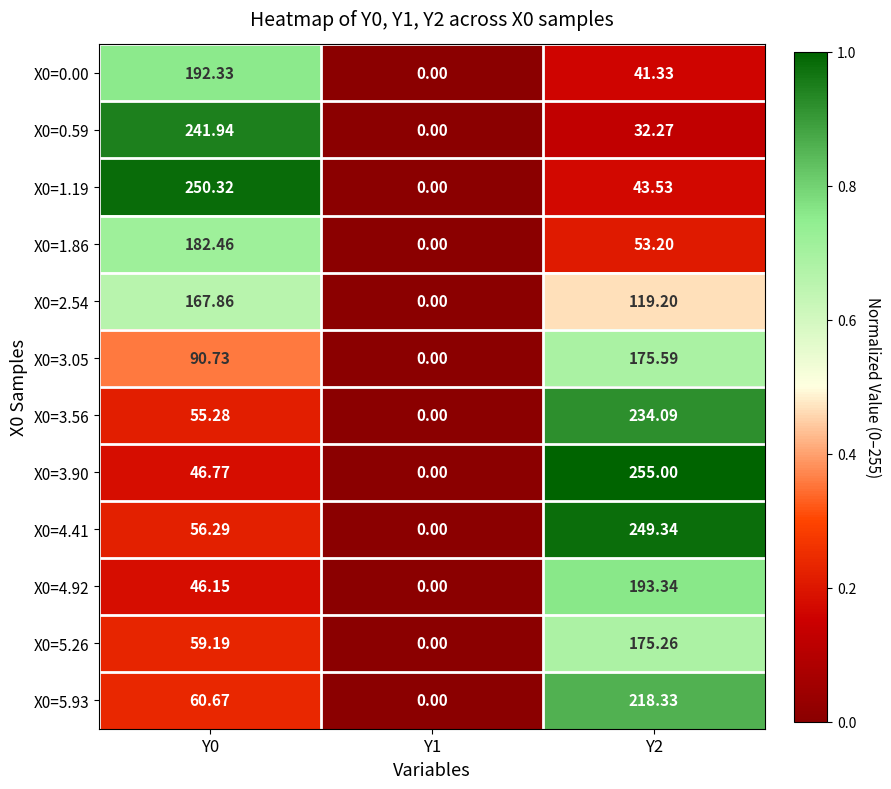

Is the value of X0=5.26 at Y2 greater than the value of X0=5.93 at Y2?

No